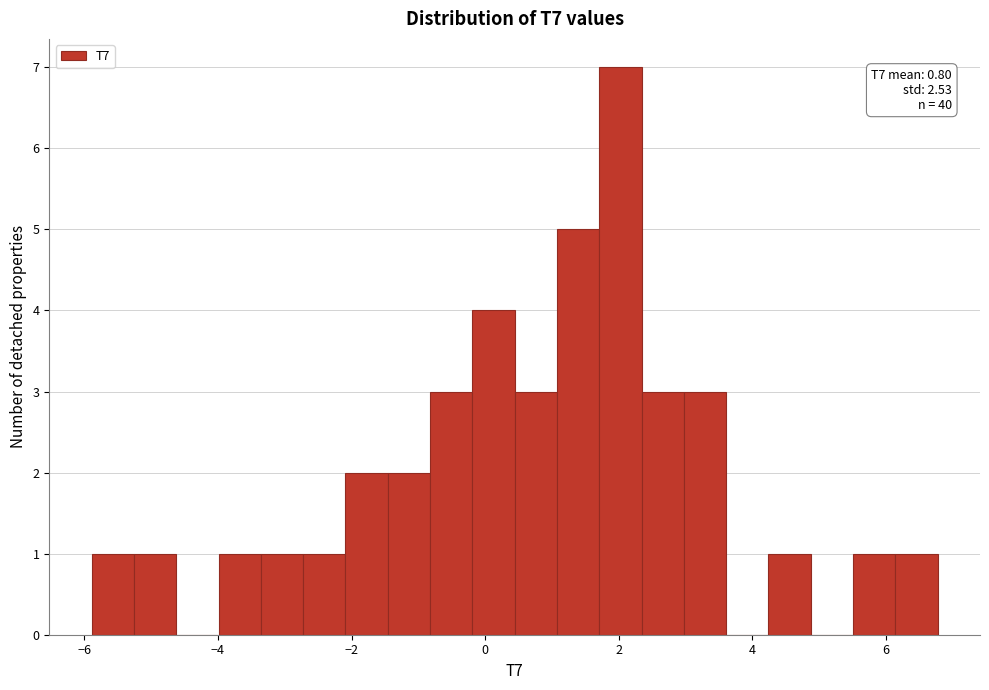

Around what value on the x-axis is the tallest bar? Give the approximate position of its centre, as read against the axis.

2.0